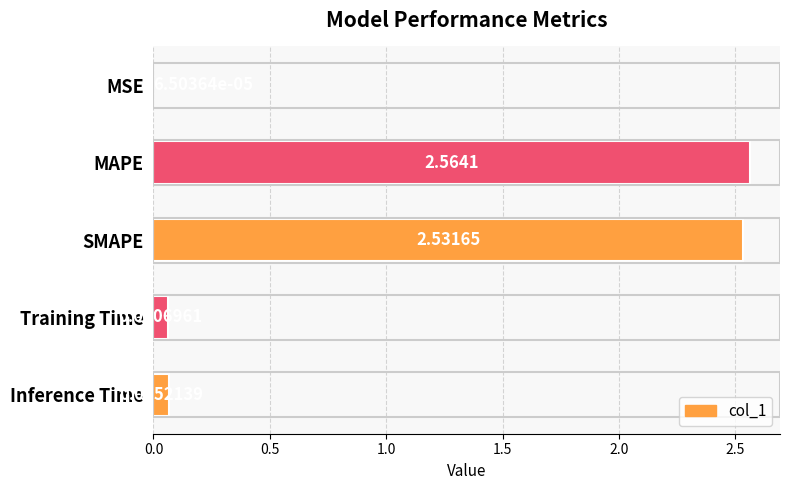

Which category has the highest value across all series?

MAPE